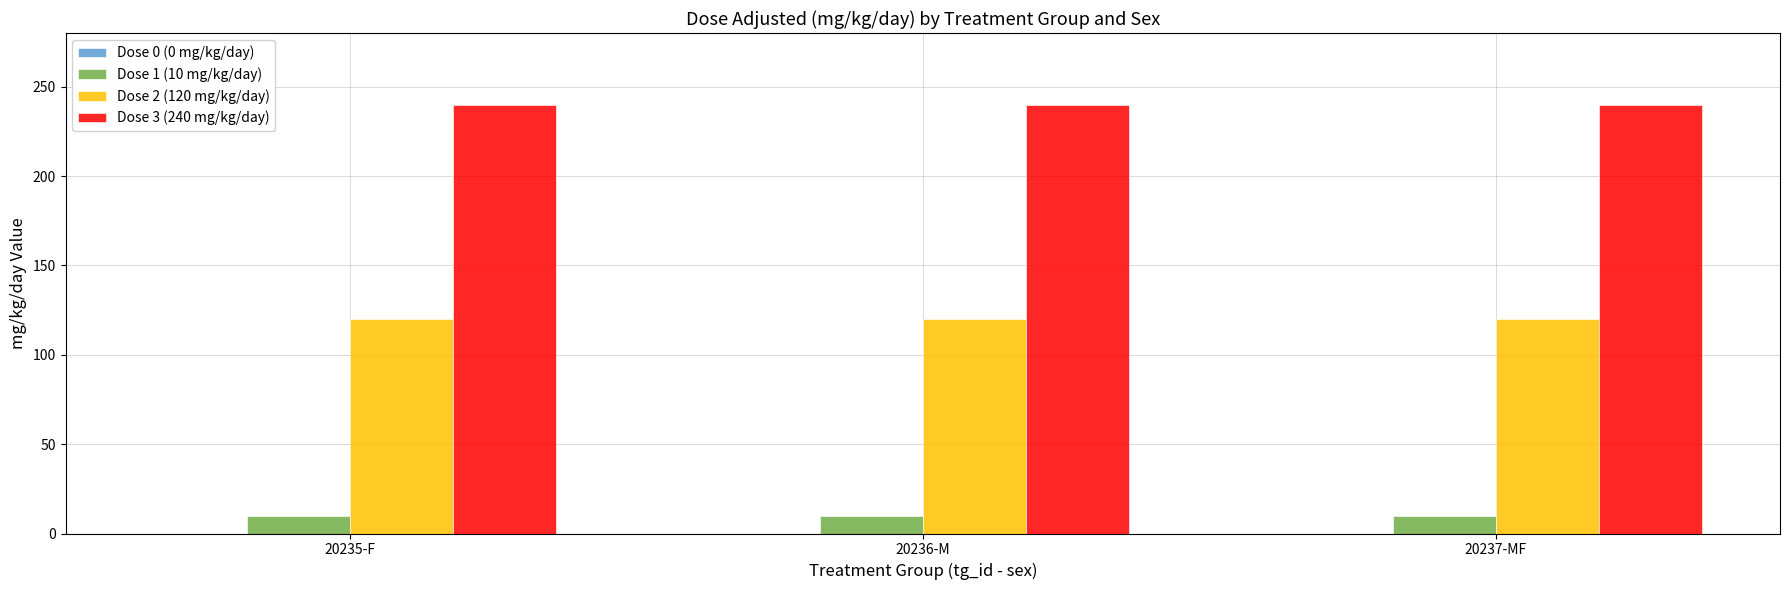

What is the difference between the highest and lowest values at 20237-MF?

230